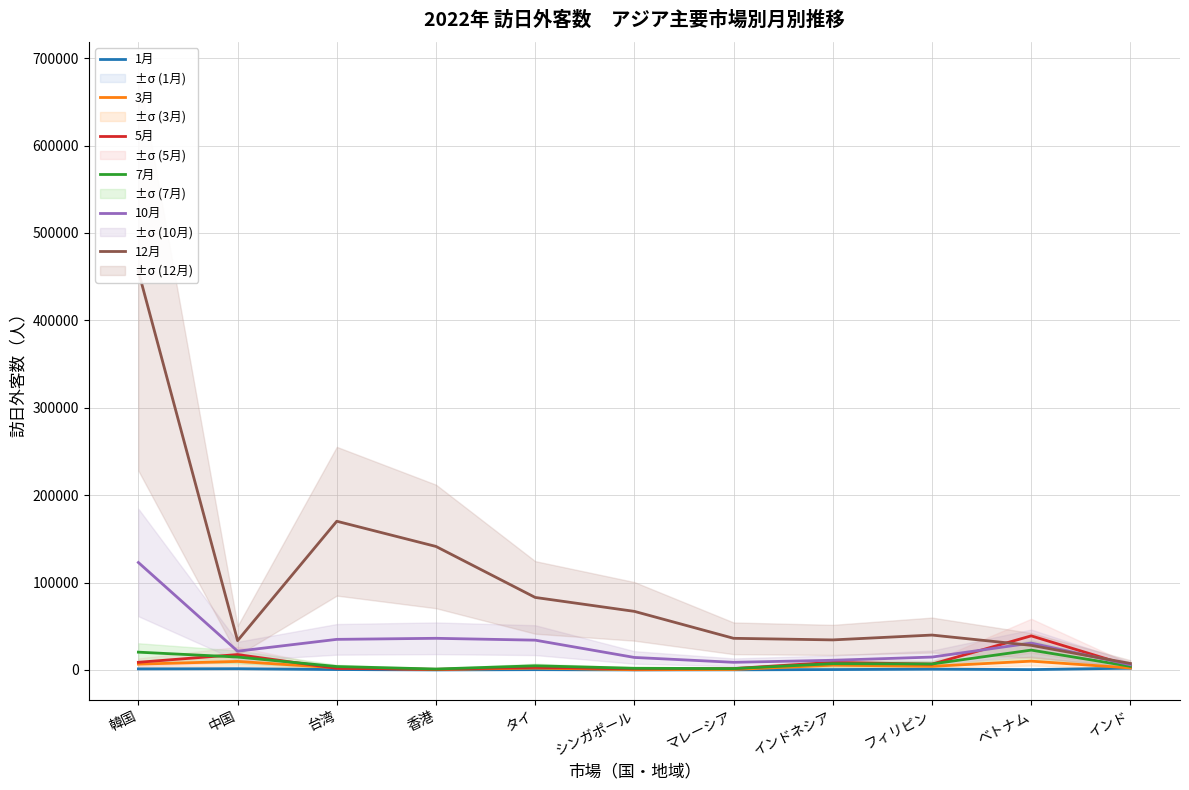

Which series has the largest total across all categories?

12月